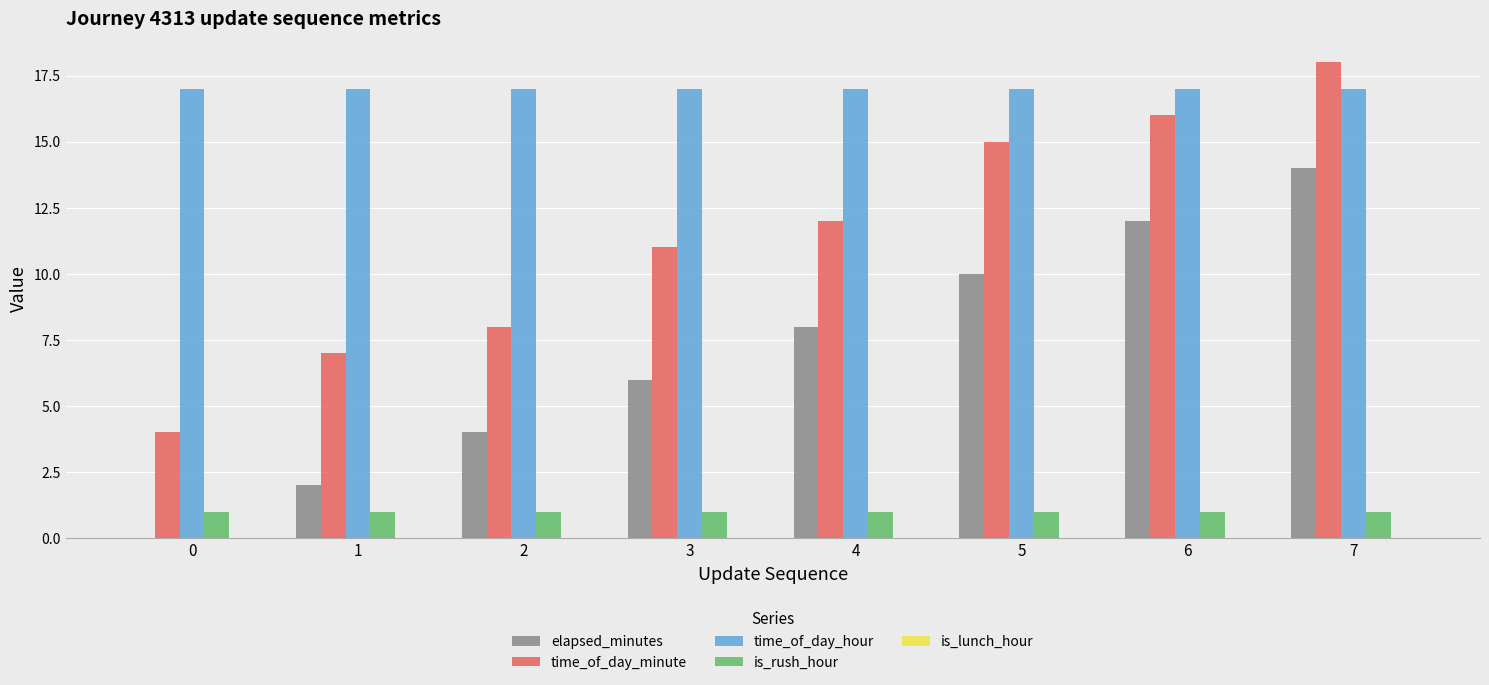

True or false: time_of_day_hour has a value of 17 at 7.

True